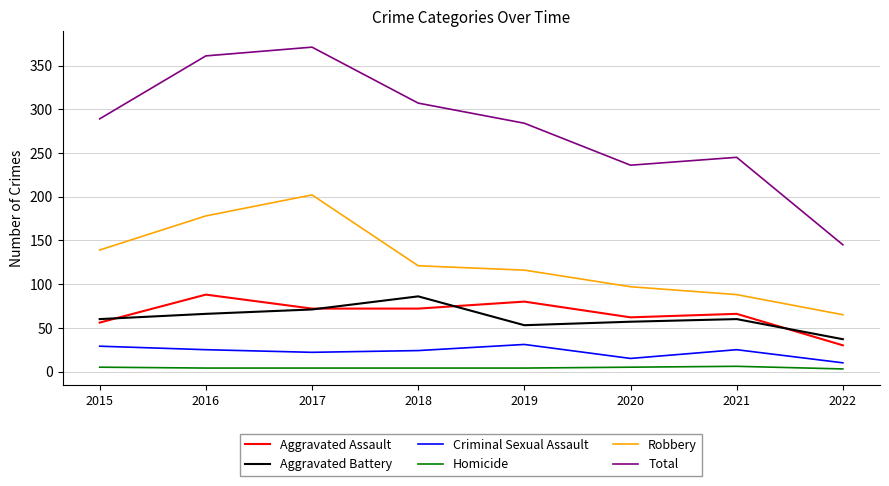

True or false: Criminal Sexual Assault has more than 1 interior local peaks.

True